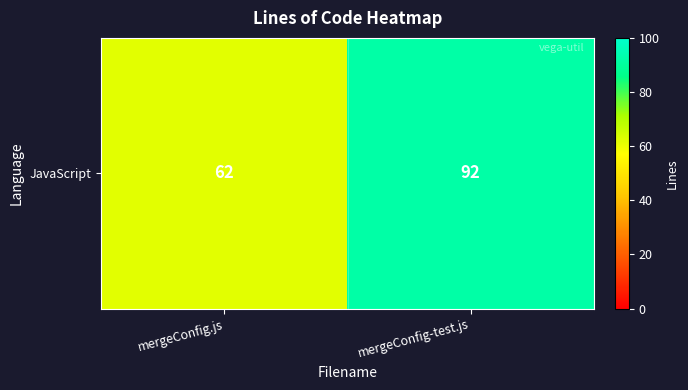

What is the approximate value at mergeConfig.js, to the nearest 5?

60